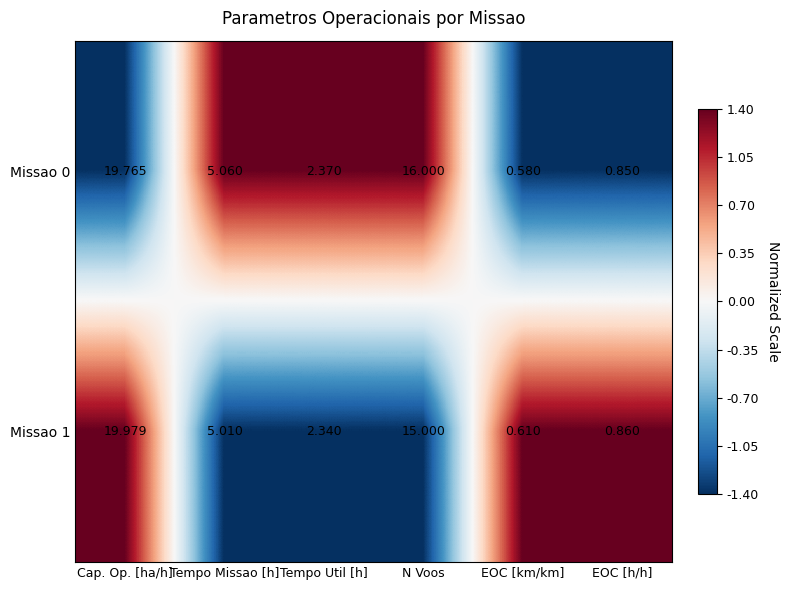

Rank the categories by Missao 1 value from lowest to highest.

EOC [km/km], EOC [h/h], Tempo Util [h], Tempo Missao [h], N Voos, Cap. Op. [ha/h]